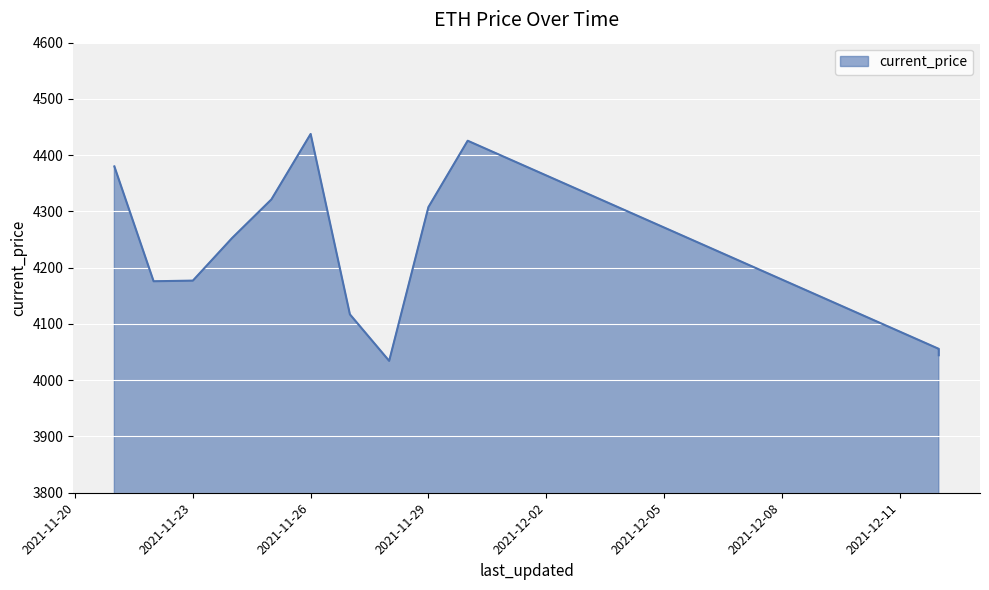

Rank the categories by value from lowest to highest.

11/28/2021, 12/12/2021, 12/12/2021, 12/12/2021, 11/27/2021, 11/22/2021, 11/23/2021, 11/24/2021, 11/29/2021, 11/25/2021, 11/21/2021, 11/30/2021, 11/26/2021